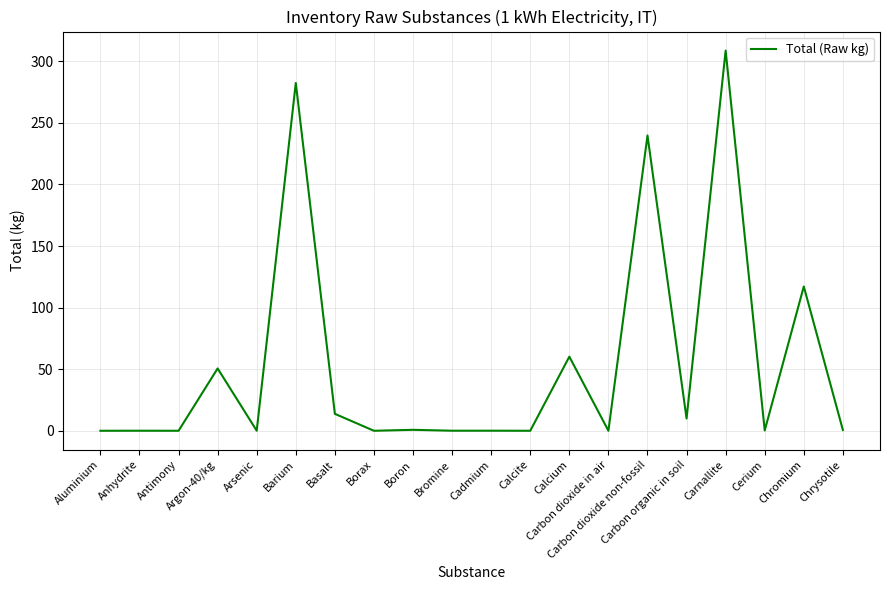

What is the greatest value displayed?

308.7